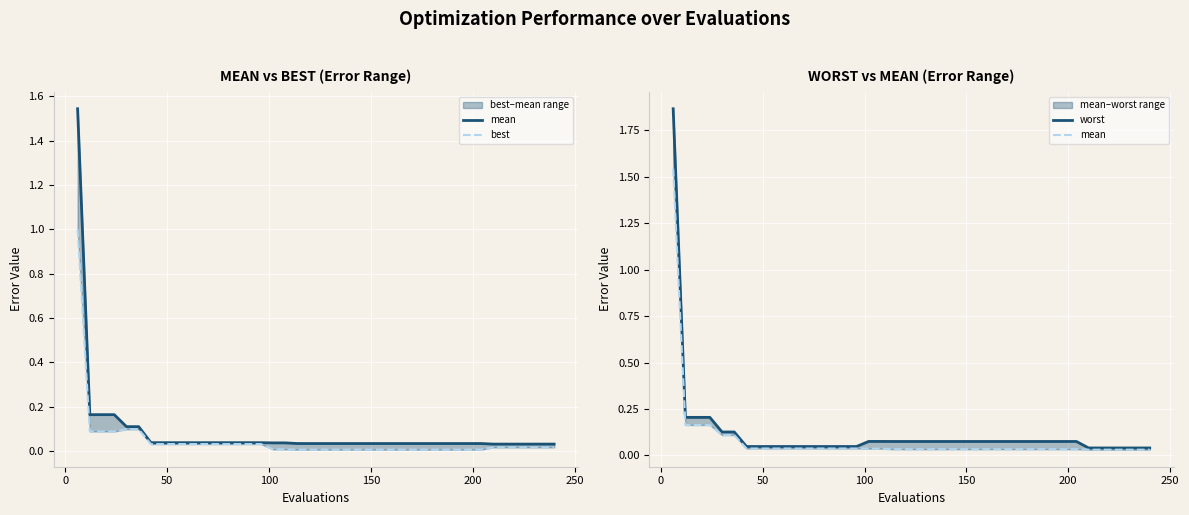

List the series in order of their overall mean, highest first.

worst, mean, best